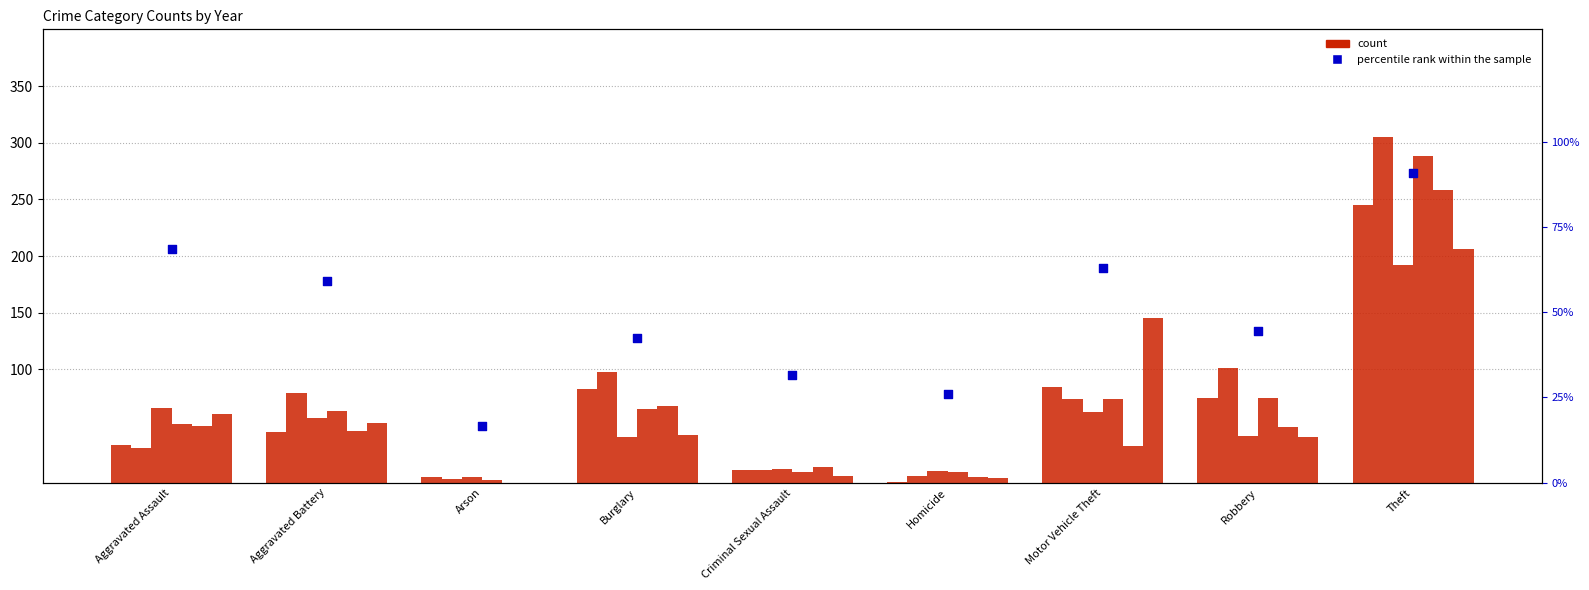

What is the ratio of the value at Homicide to the value at Theft?

0.3